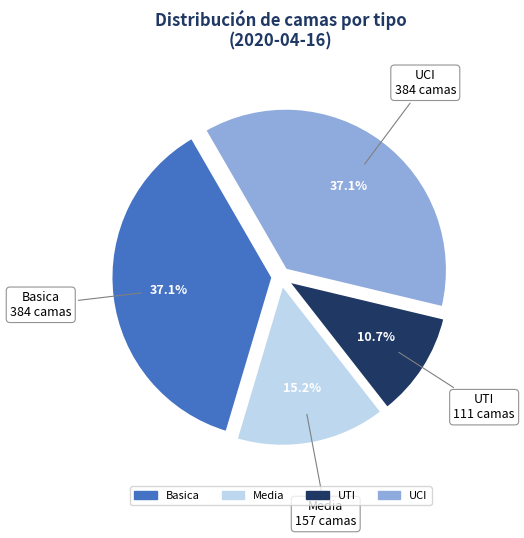

What is the ratio of the value at Media to the value at Basica?

0.4